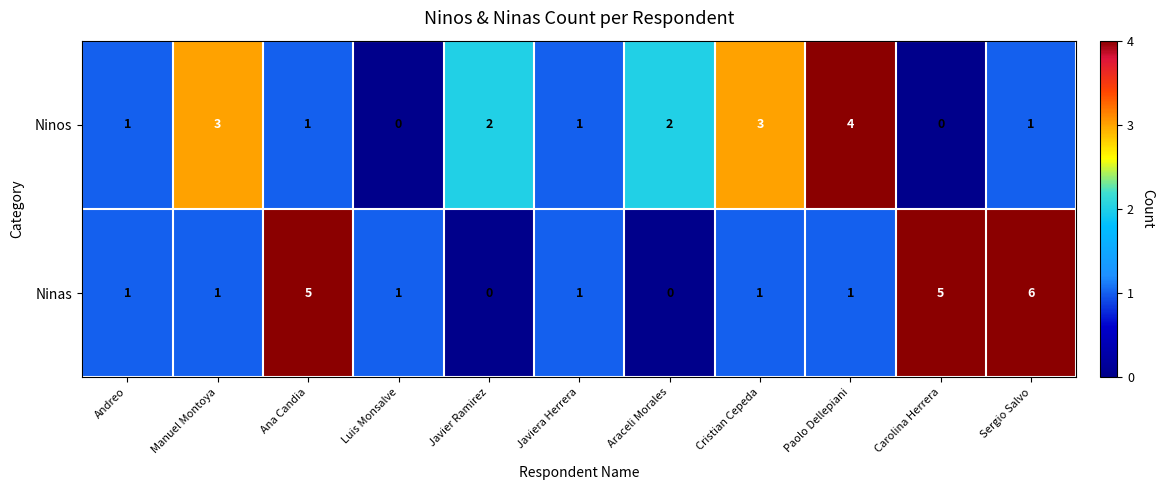

Reading left to right, extract all data points from this chart.

Ninos: Andreo=1	Manuel Montoya=3	Ana Candia=1	Luis Monsalve=0	Javier Ramirez=2	Javiera Herrera=1	Araceli Morales=2	Cristian Cepeda=3	Paolo Dellepiani=4	Carolina Herrera=0	Sergio Salvo=1
Ninas: Andreo=1	Manuel Montoya=1	Ana Candia=5	Luis Monsalve=1	Javier Ramirez=0	Javiera Herrera=1	Araceli Morales=0	Cristian Cepeda=1	Paolo Dellepiani=1	Carolina Herrera=5	Sergio Salvo=6